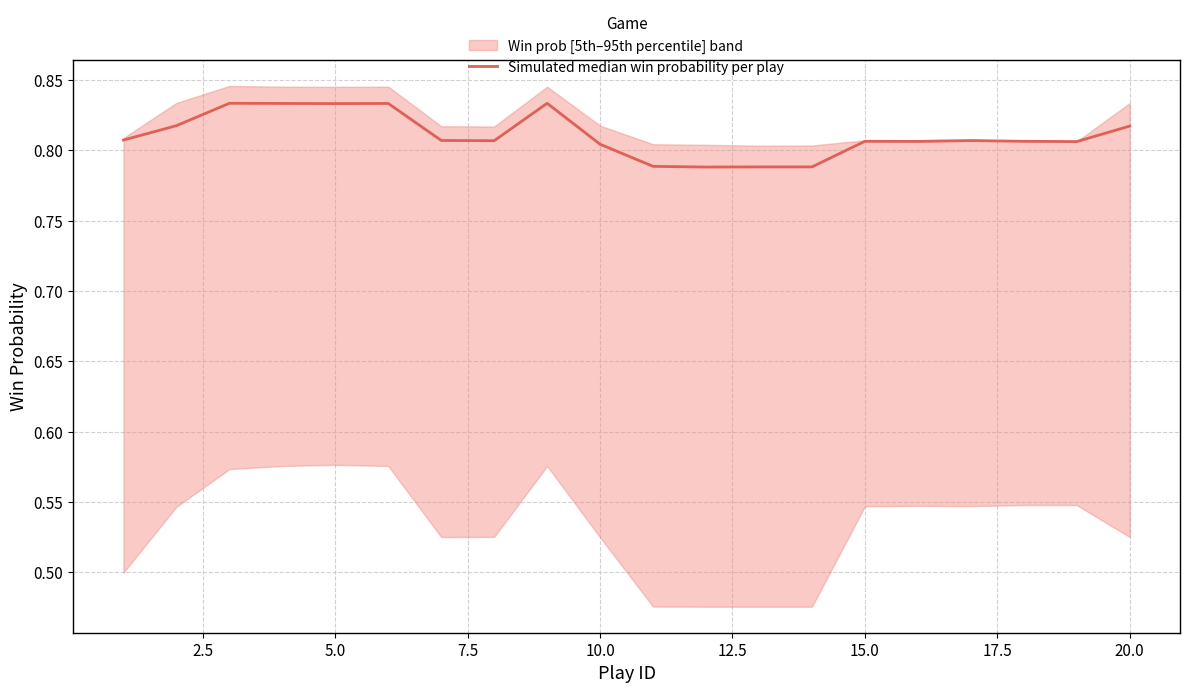

True or false: the data shows 0.5 at 17.5.

False